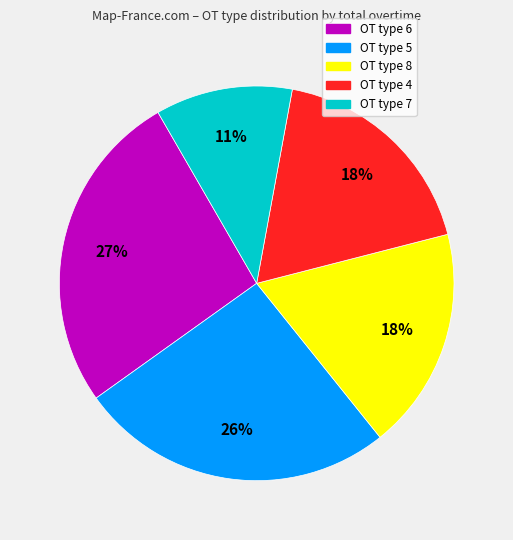

To the nearest percent, what is the average slice percentage?

20%